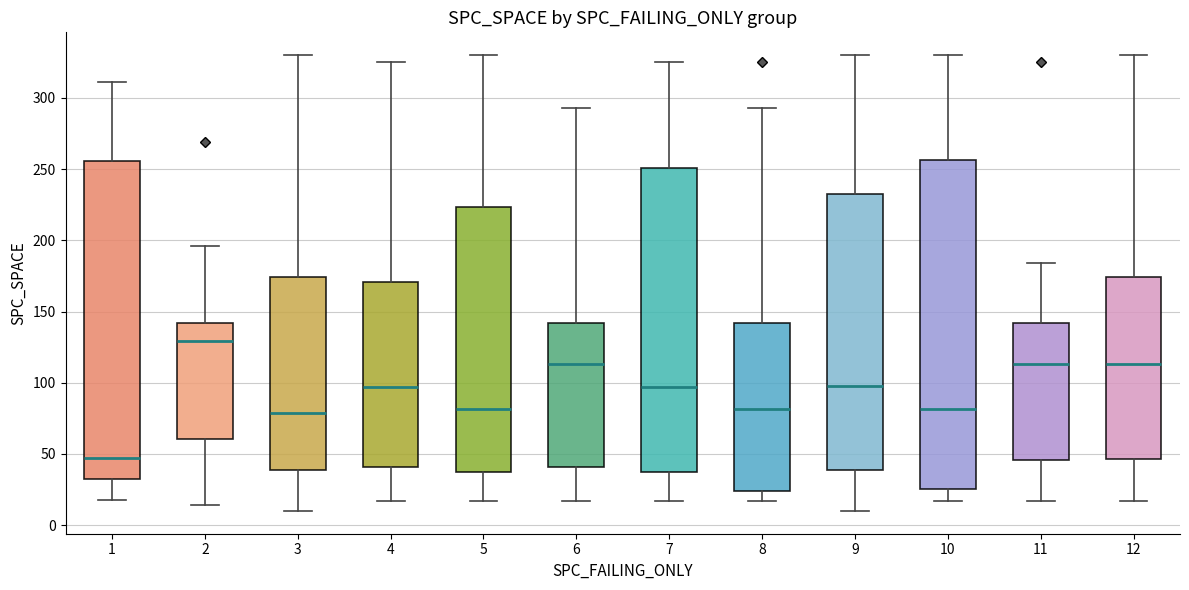

Which box's median line is the highest?

2